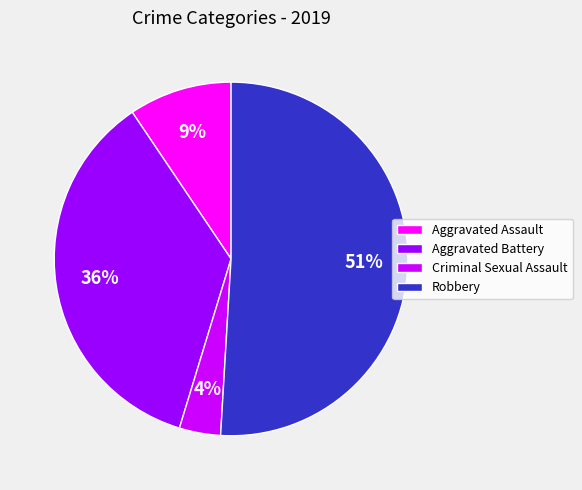

Which has a higher value, Criminal Sexual Assault or Aggravated Assault?

Aggravated Assault